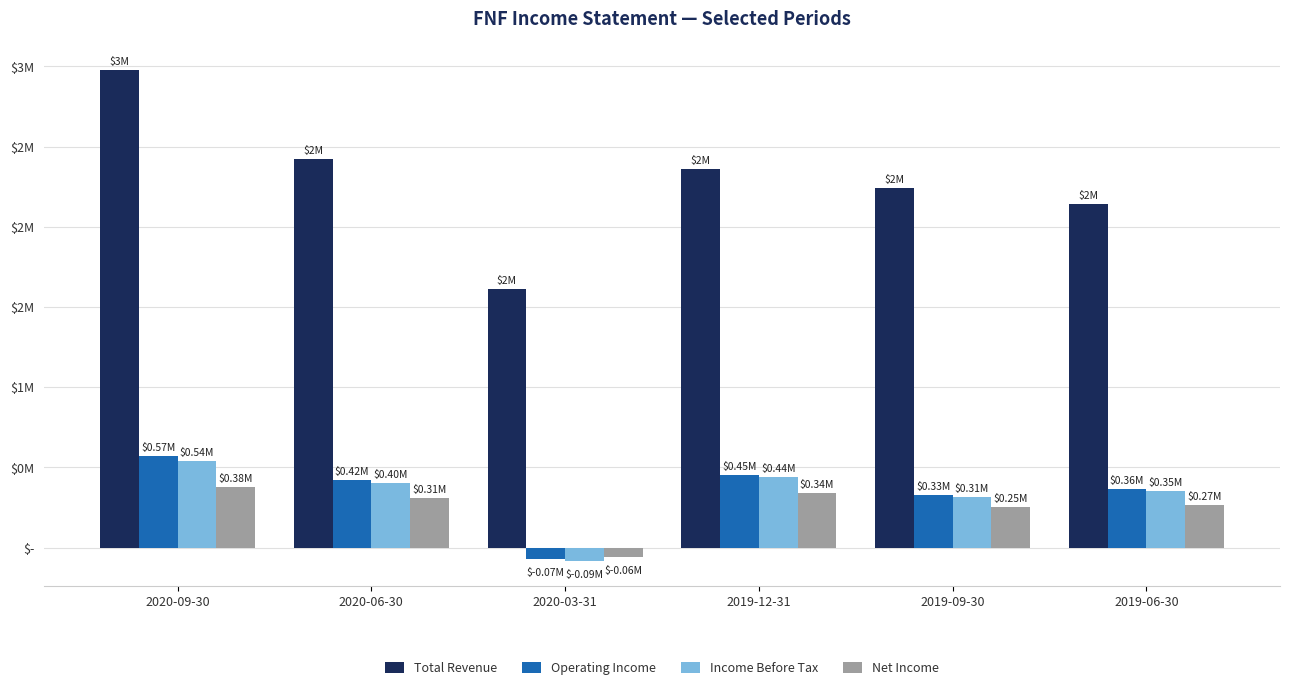

Reading right to left, transcribe all the data shown in this chart.

Total Revenue: 2.1	2.2	2.4	1.6	2.4	3.0
Operating Income: 0.4	0.3	0.5	-0.1	0.4	0.6
Income Before Tax: 0.4	0.3	0.4	-0.1	0.4	0.5
Net Income: 0.3	0.2	0.3	-0.1	0.3	0.4